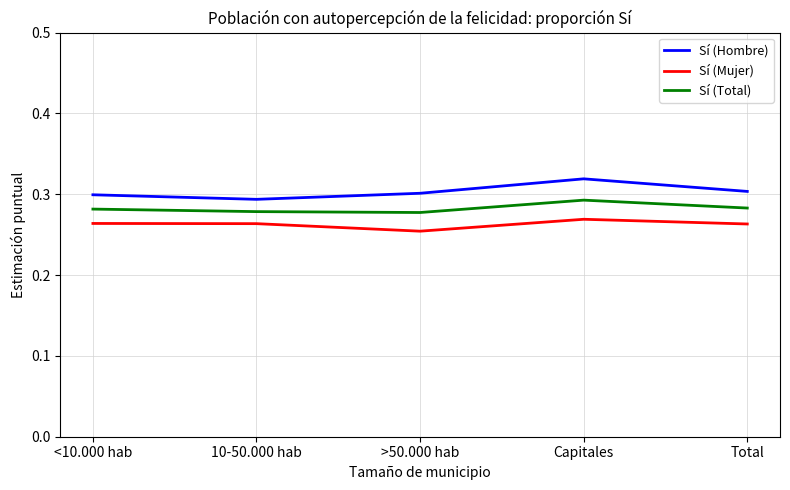

At Total, list the series in order from largest to smallest.

Sí (Hombre), Sí (Total), Sí (Mujer)